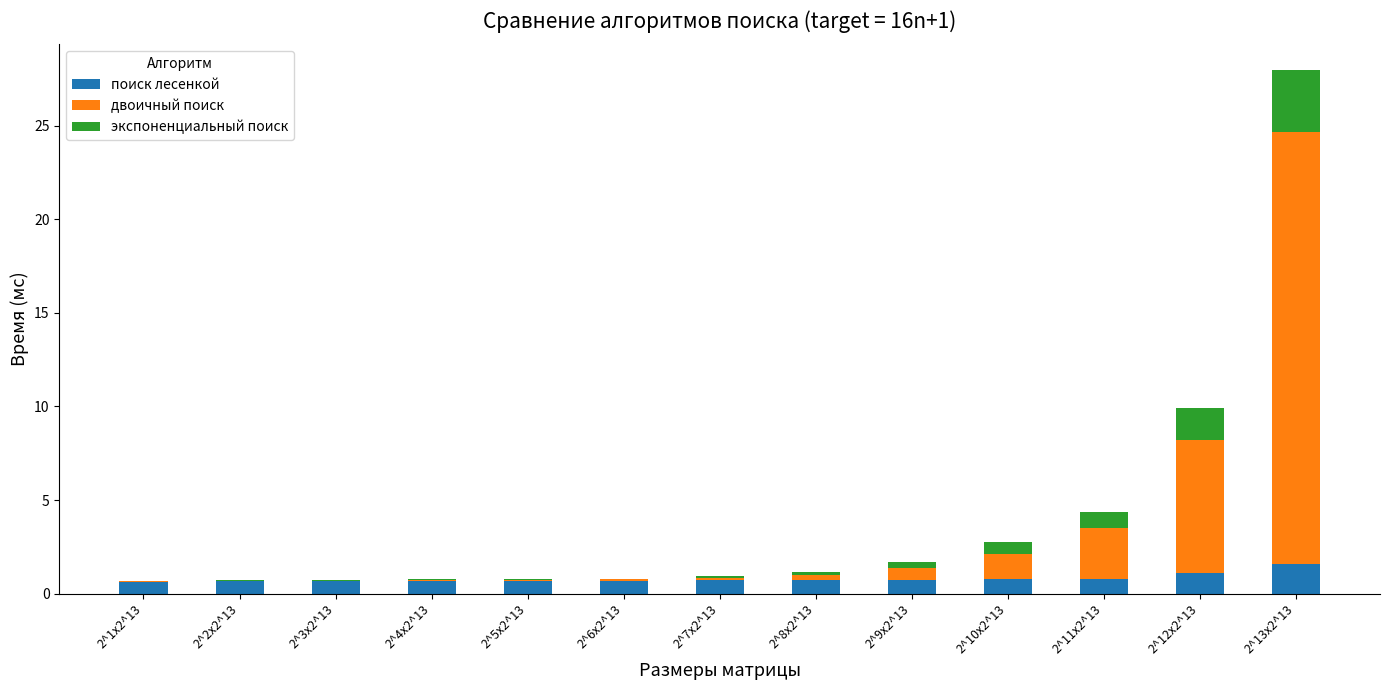

Is it true that поиск лесенкой equals 0.7 at 2^2x2^13?

True